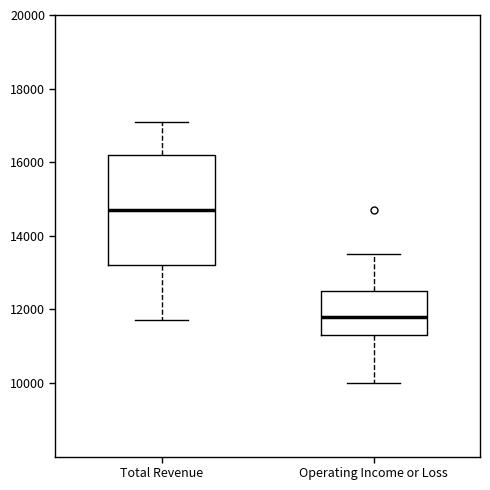

Reading left to right, read every box against the y-axis: the position of its median line, the range the box covers, and the ends of its whiskers. The values are not printed on the chart, so give them approximately, as read against the axis.

Total Revenue: median 14800, box 13200 to 16200, whiskers 11800 to 17200
Operating Income or Loss: median 11800, box 11400 to 12600, whiskers 10000 to 13600